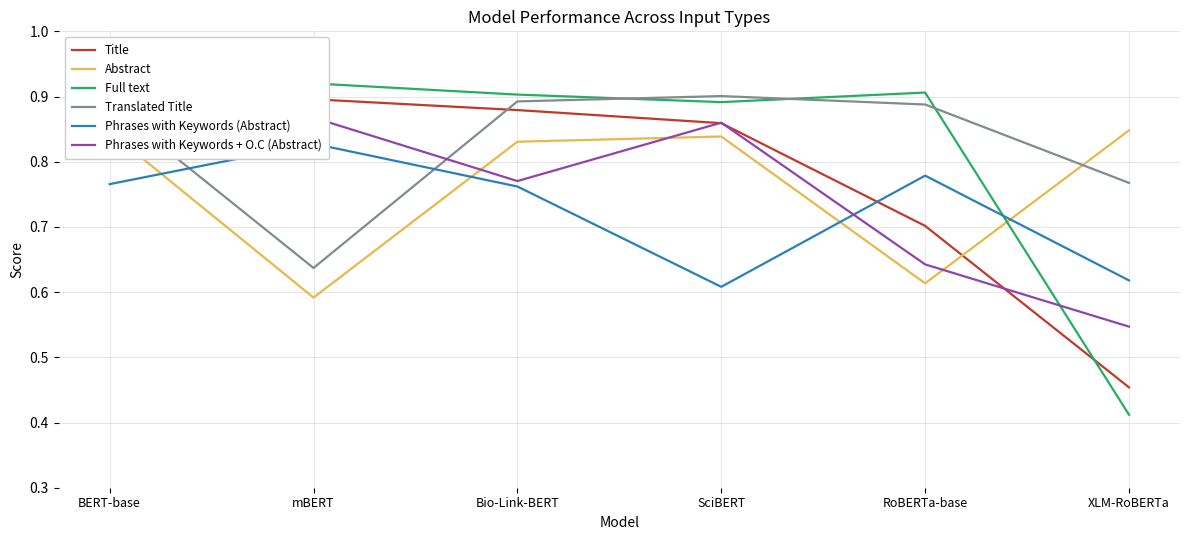

What is the label of the 1st point from the left?

BERT-base